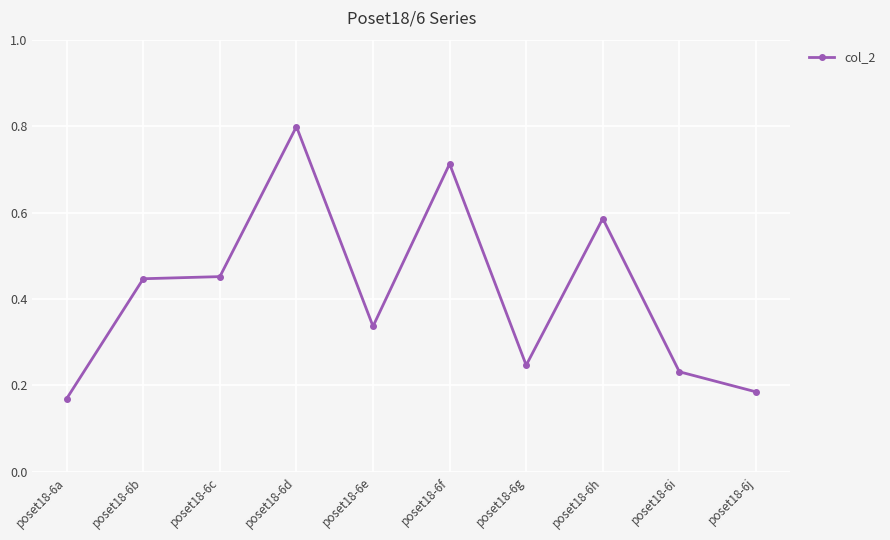

What is the greatest value displayed?

0.8